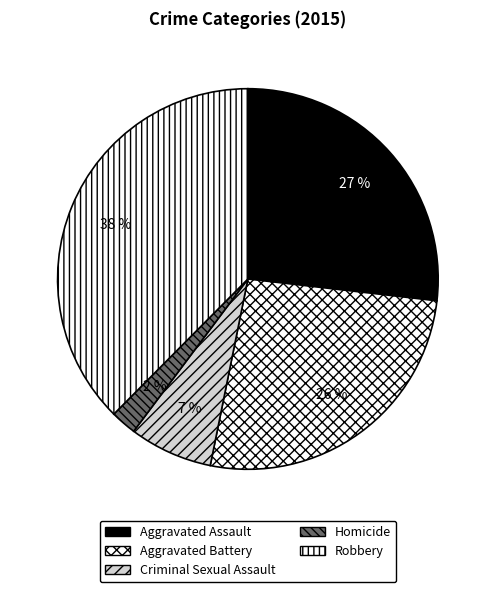

How many slices are in this pie chart?

5